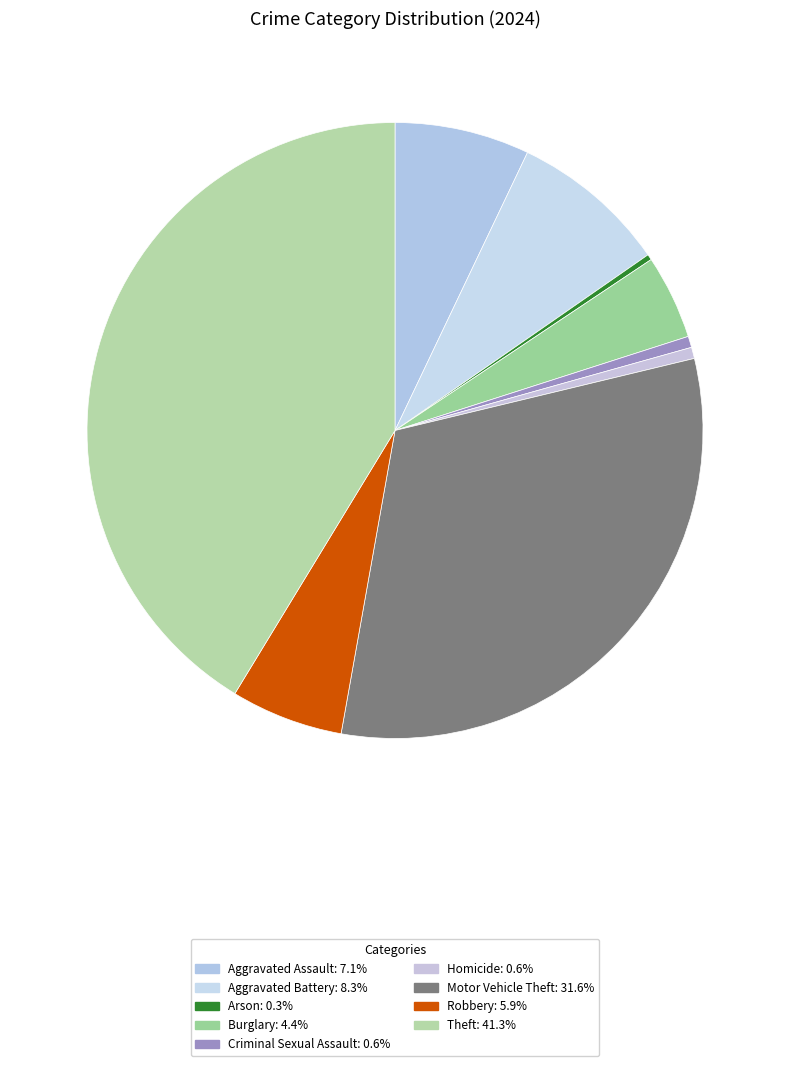

To the nearest percent, what percentage of the pie is Robbery?

6%